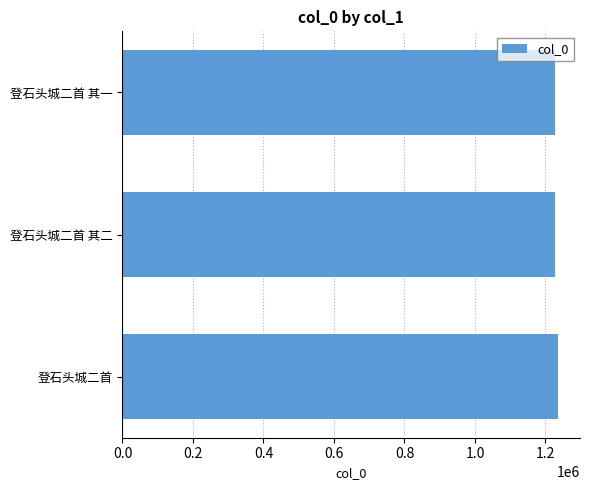

What is the average value?

1230781